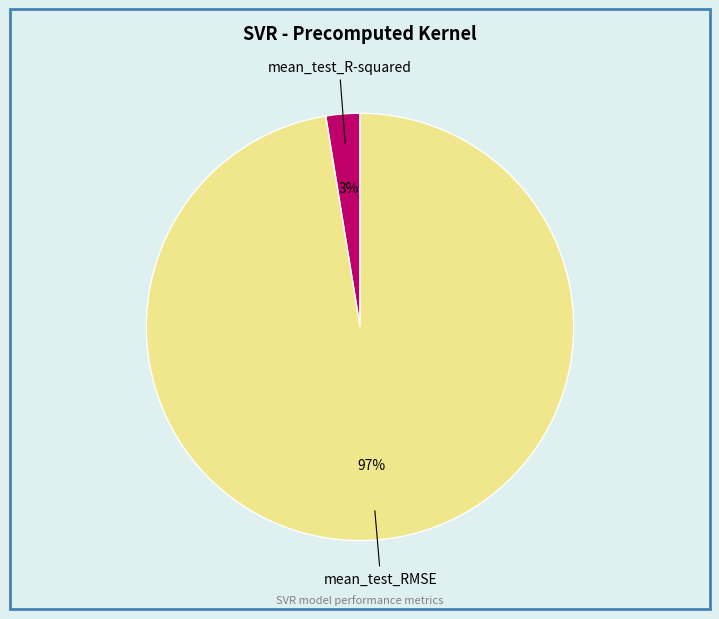

The mean_test_R-squared slice represents 3% of the pie. True or false?

True